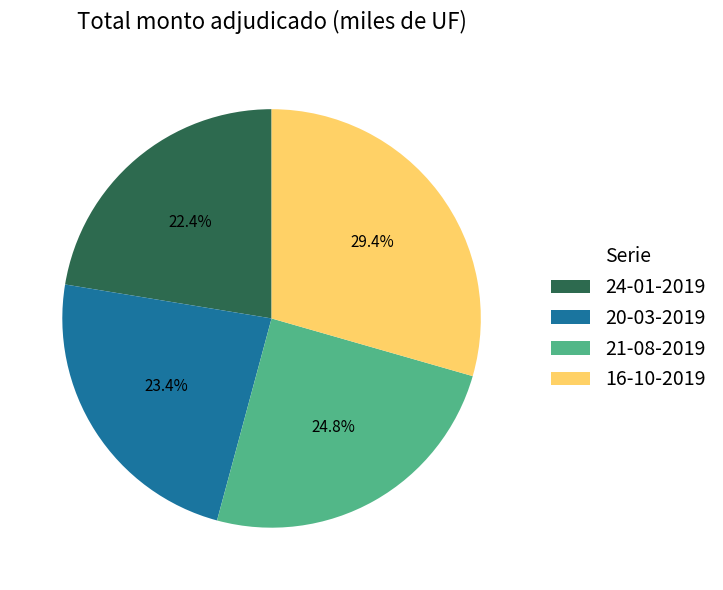

True or false: 16-10-2019 accounts for 17% of the total.

False